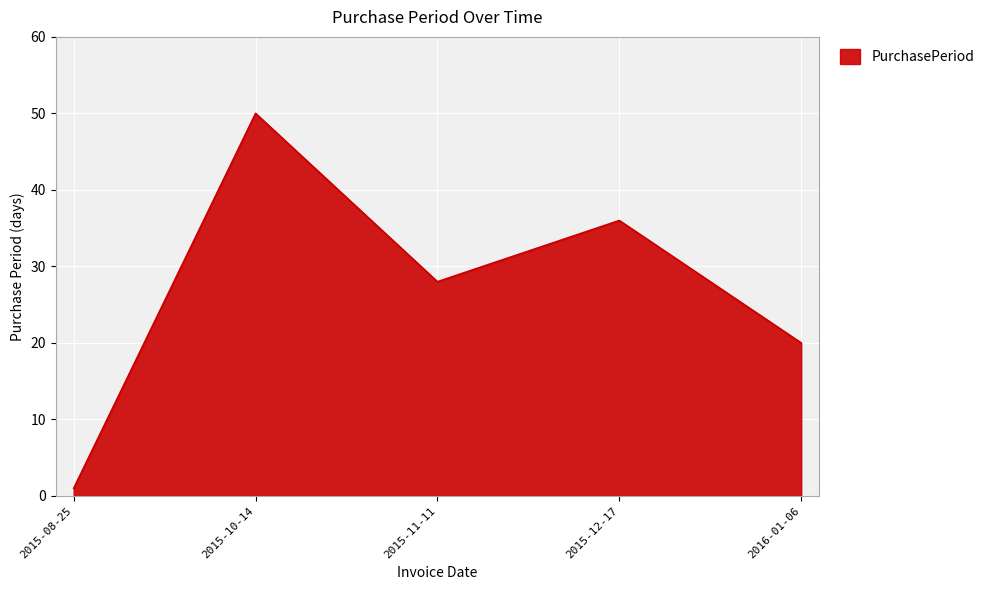

How many lines are shown in the chart?

1